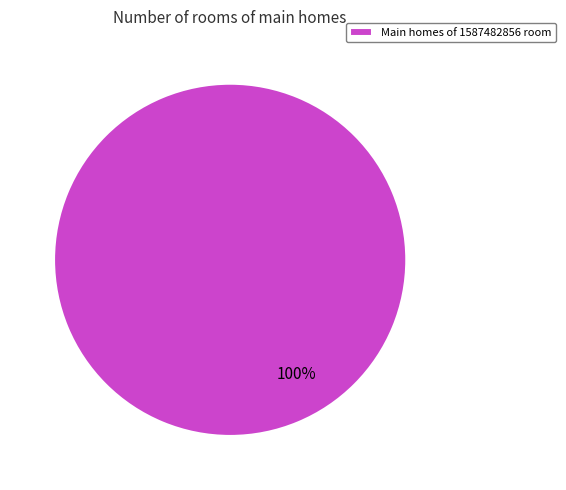

How many slices are in this pie chart?

1